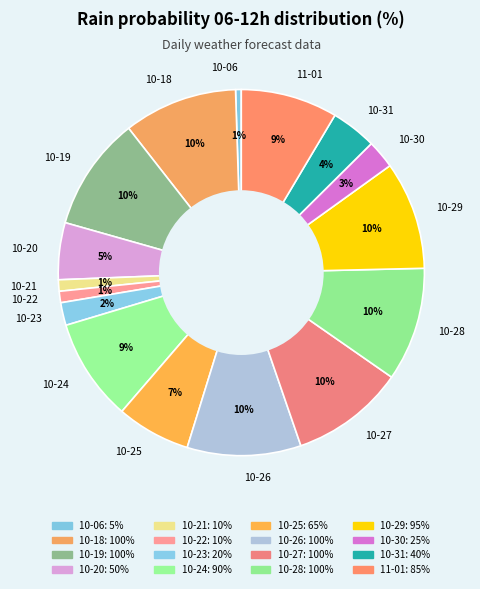

Is there a majority slice in this chart?

No